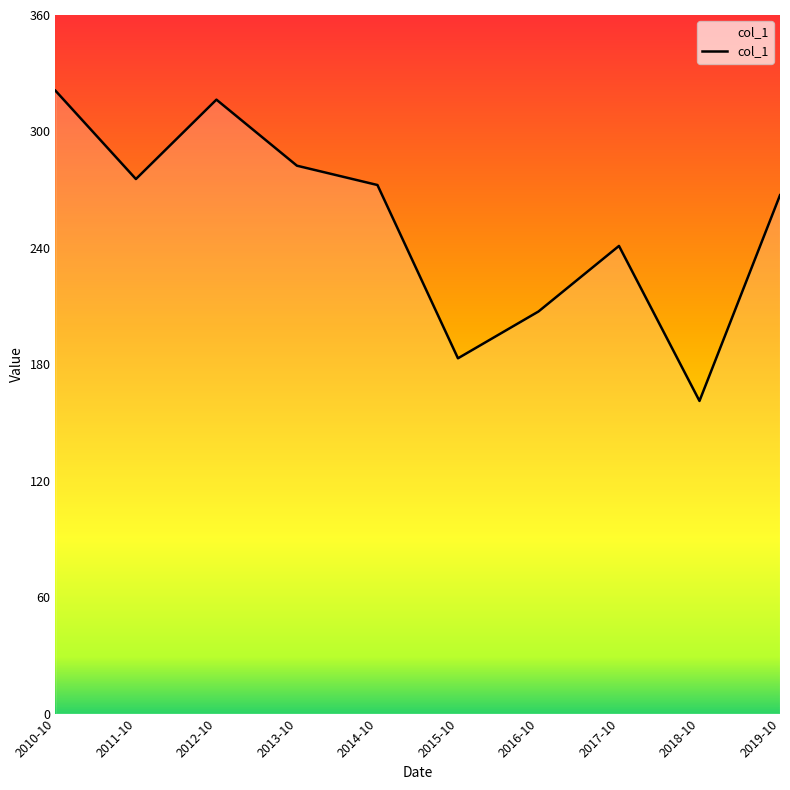

What is the difference between the values at 2018-10 and 2015-10?

22.0